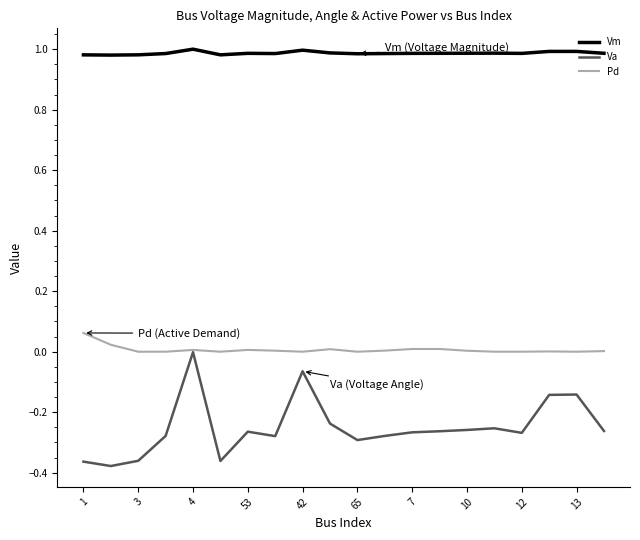

How many lines are shown in the chart?

3